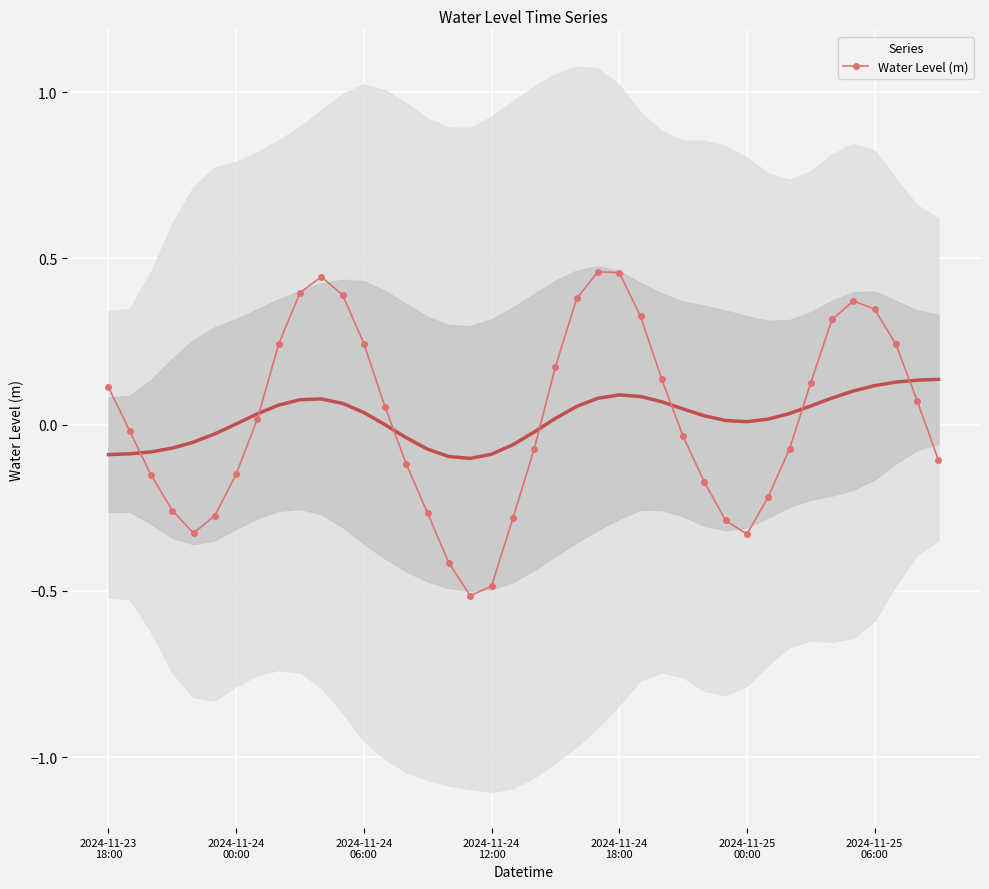

At which category does the chart reach its peak across all series?

23